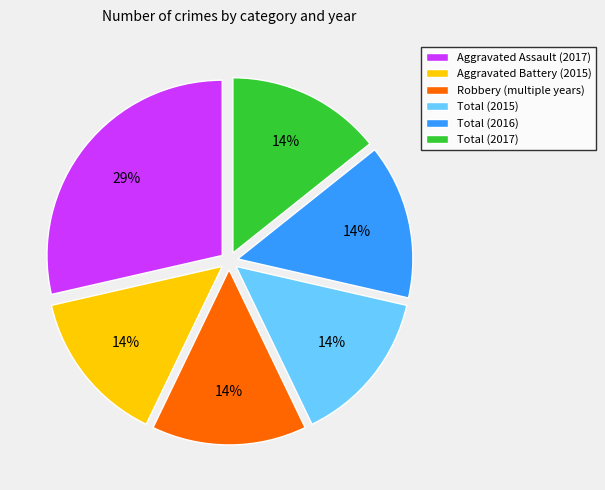

How many segments does this pie chart have?

6